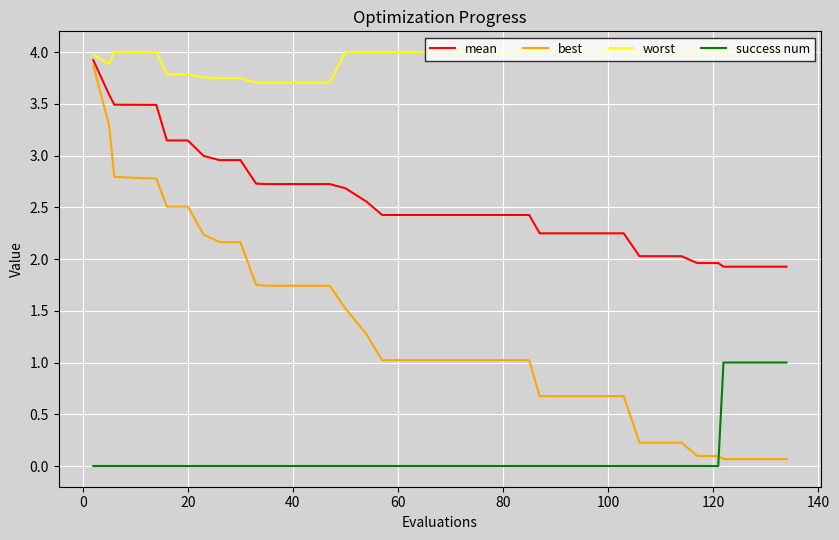

List the series in order of their overall mean, highest first.

worst, mean, best, success num